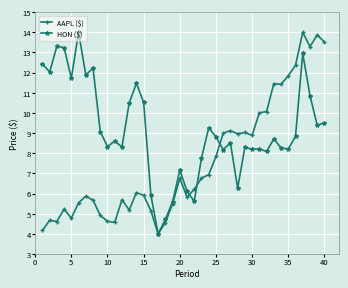

True or false: AAPL ($) has more than 2 interior local peaks.

True